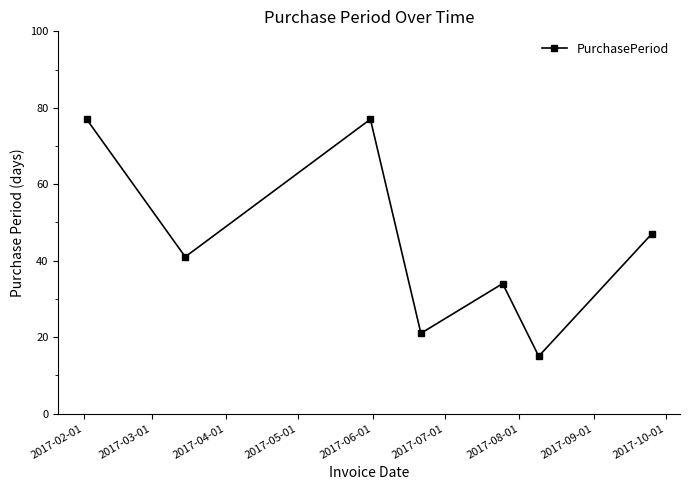

What is the sum of all values?

312